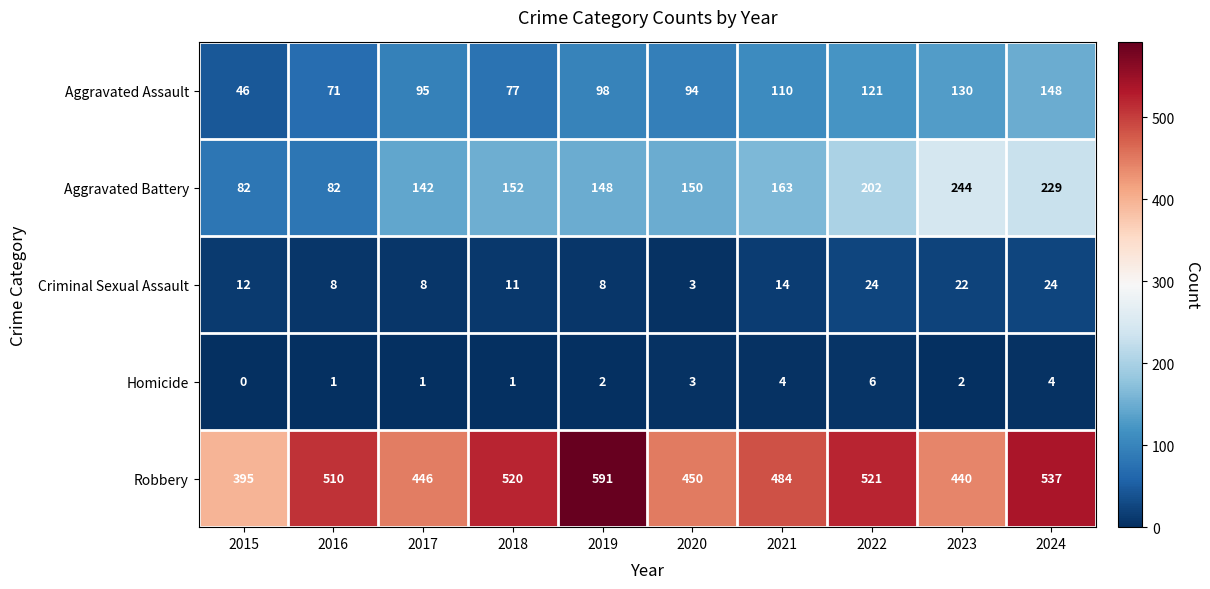

Between 2016 and 2019, which series saw the biggest shift?

Robbery